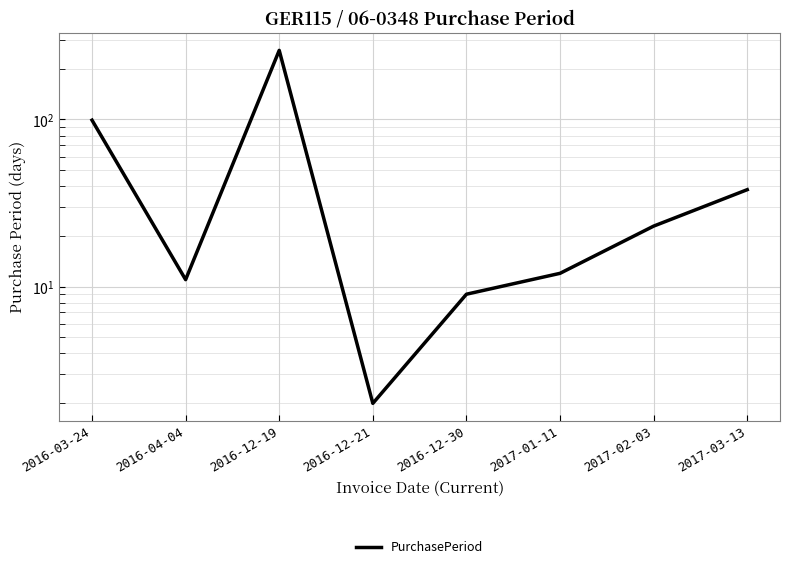

What is the label of the 4th point from the left?

2016-12-21